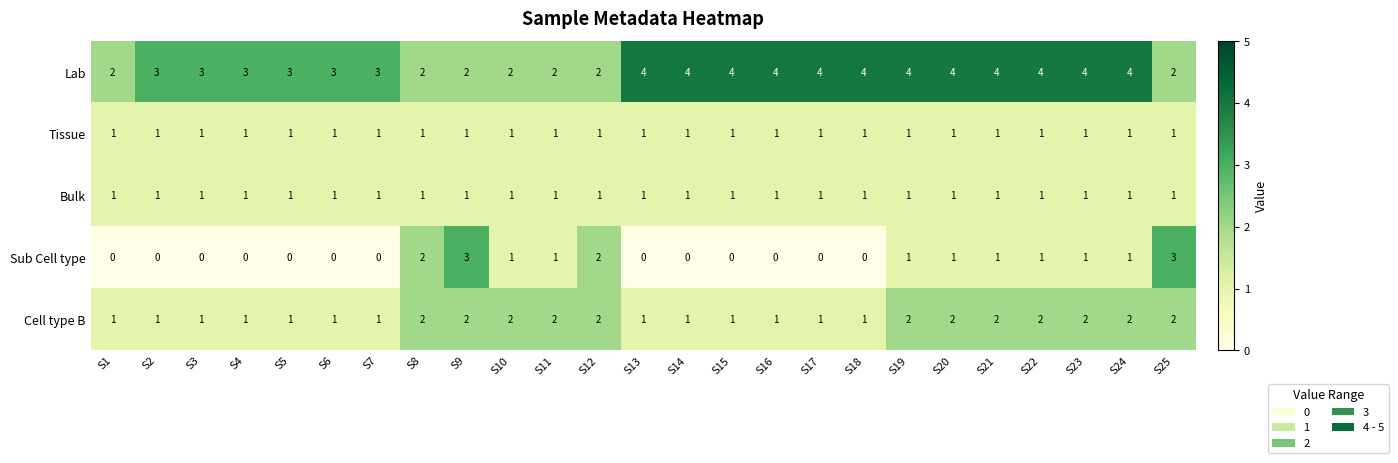

What is the sum of all Cell type B values?

37